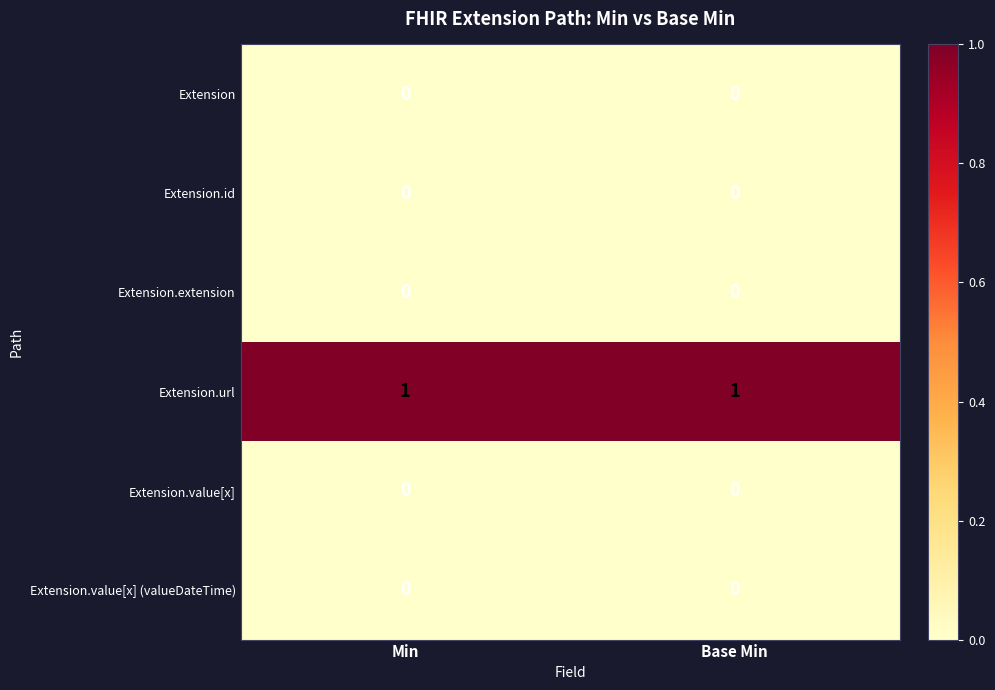

Reading left to right, extract all data points from this chart.

Extension: Min=0	Base Min=0
Extension.id: Min=0	Base Min=0
Extension.extension: Min=0	Base Min=0
Extension.url: Min=1	Base Min=1
Extension.value[x]: Min=0	Base Min=0
Extension.value[x] (valueDateTime): Min=0	Base Min=0